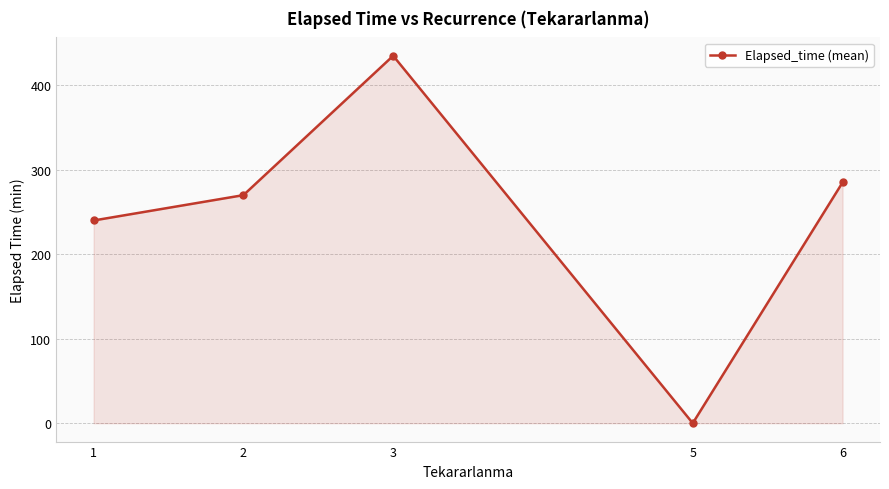

How many data points does each series have?

5